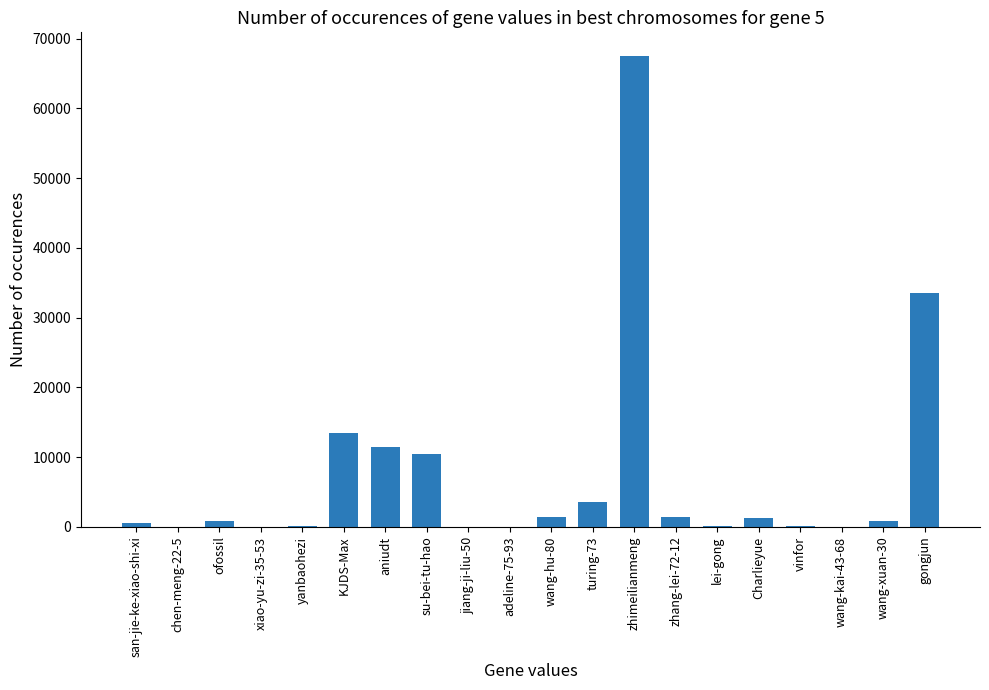

What is the average value?

7338